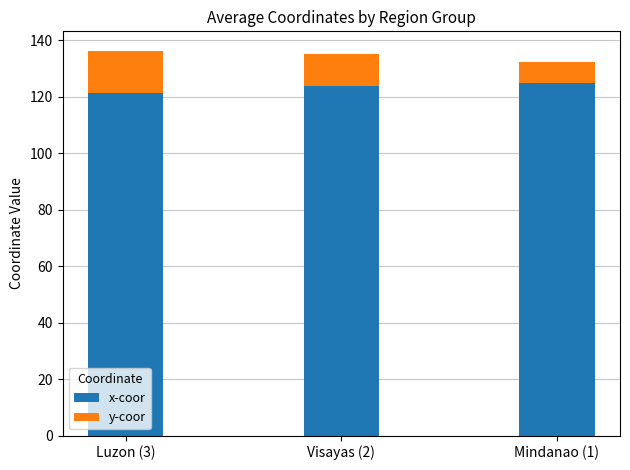

What is the total value across all series at Luzon (3)?

136.3